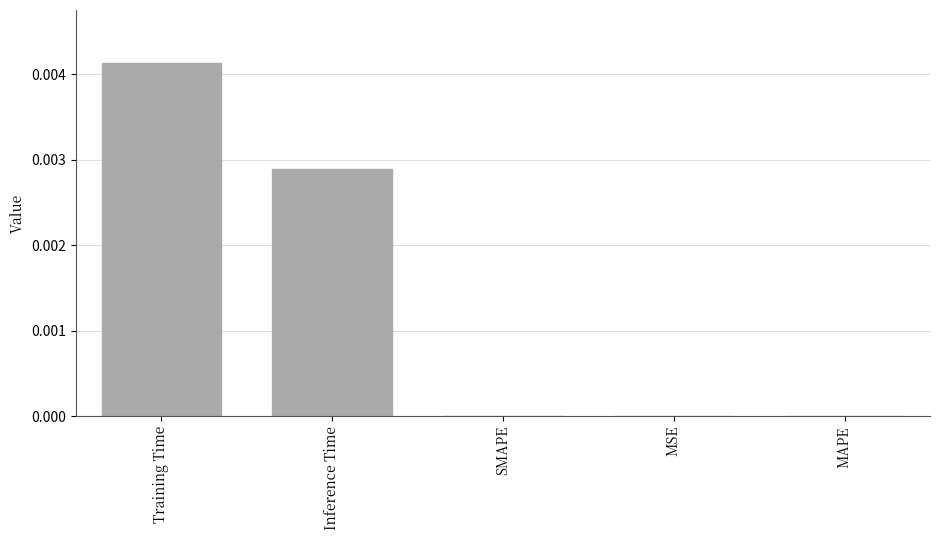

How many series are shown in this chart?

1